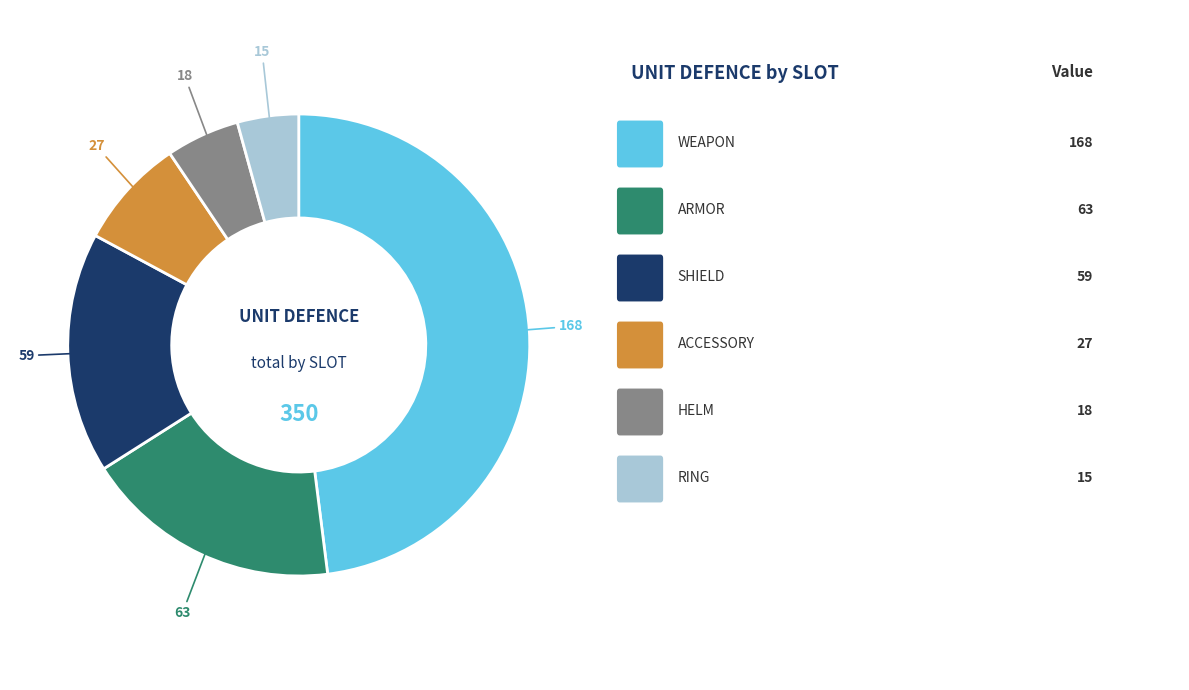

Is there any slice that represents more than half of the pie?

No